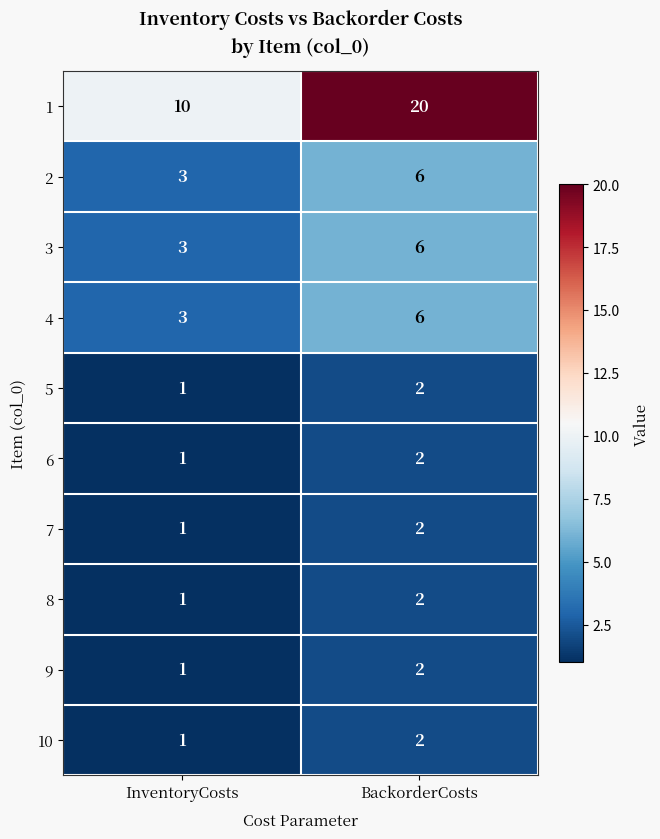

What is the spread (max minus min) of values at BackorderCosts?

18